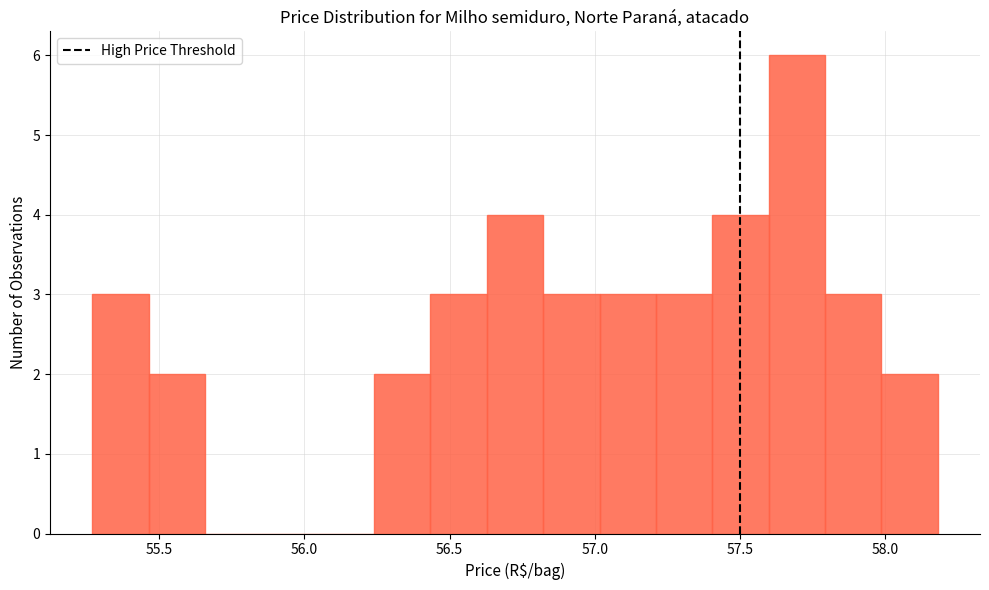

Around what value on the x-axis is the tallest bar? Give the approximate position of its centre, as read against the axis.

57.70